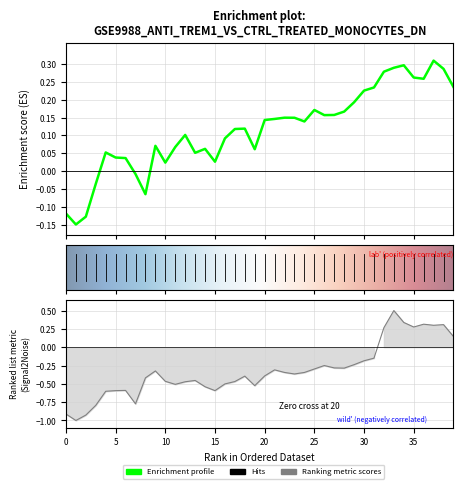

What is the total value across all series at 9?

-0.3